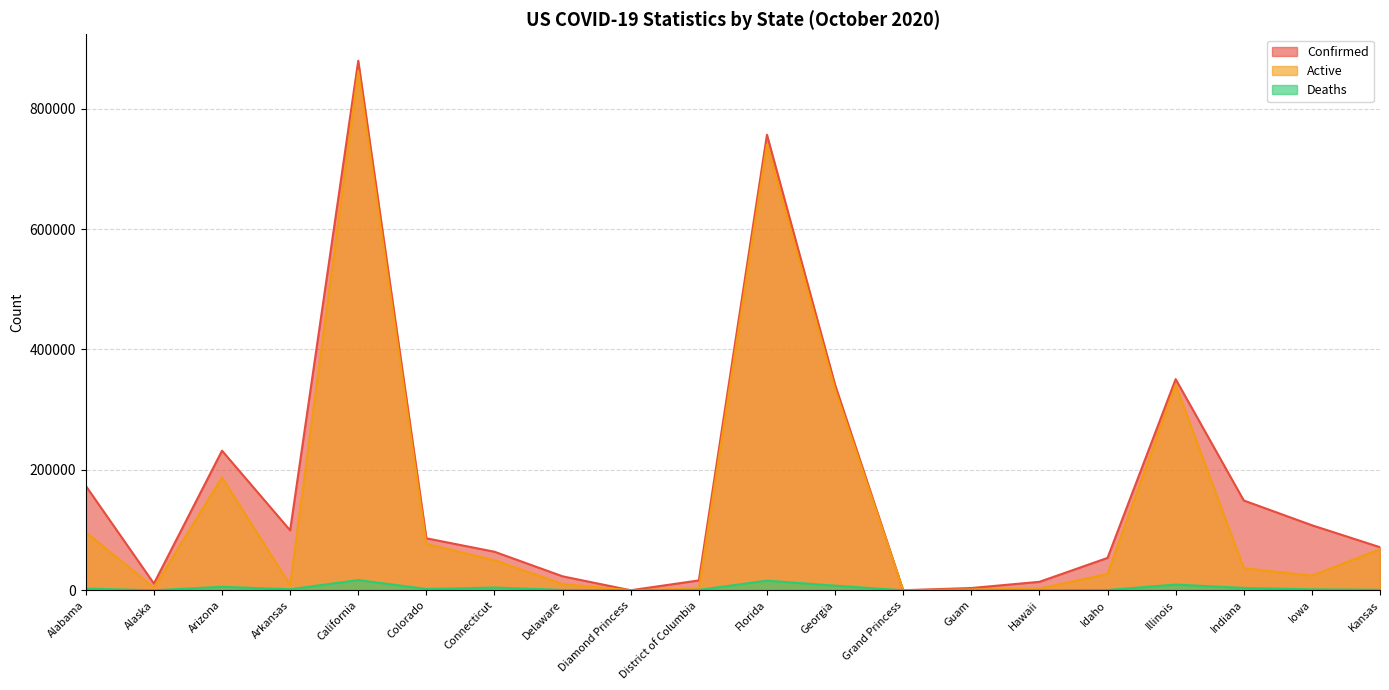

How many interior local valleys does the Confirmed series have?

4